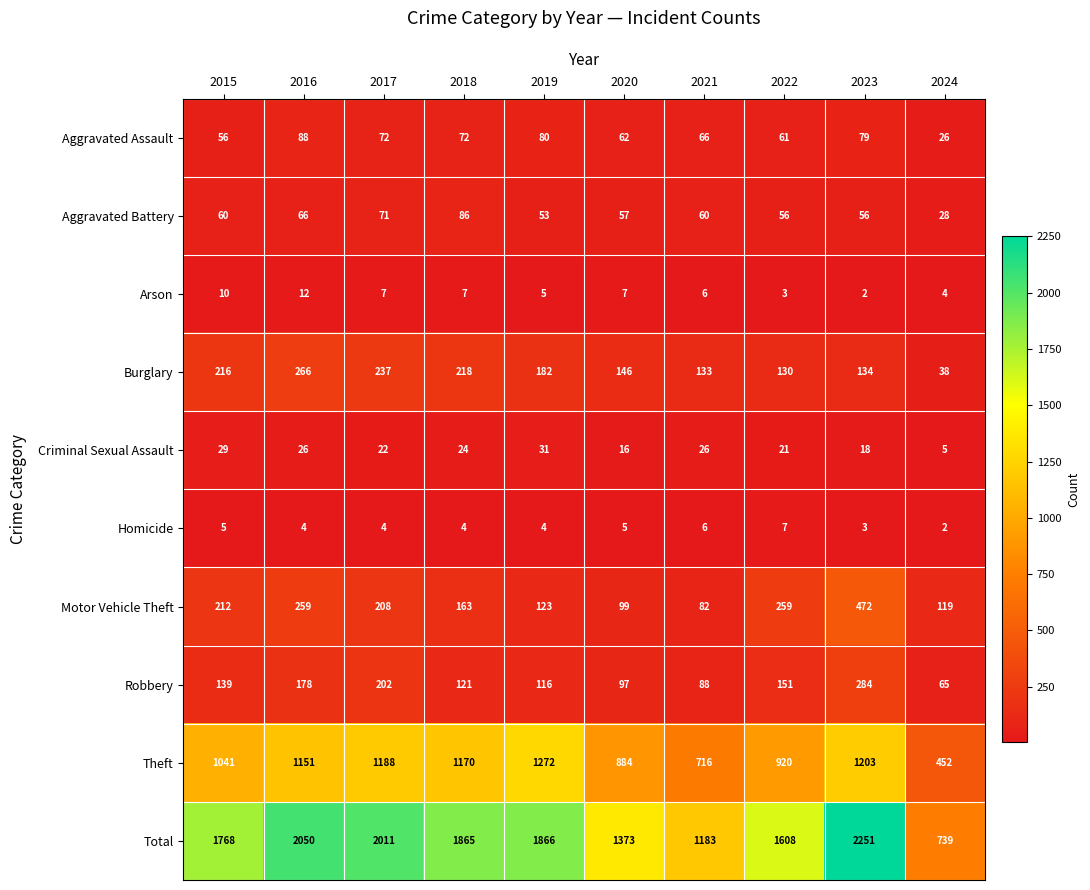

Count the number of categories in the chart.

10